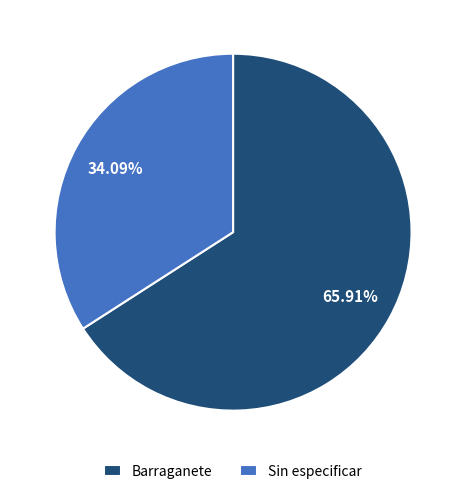

Between Sin especificar and Barraganete, which is larger?

Barraganete